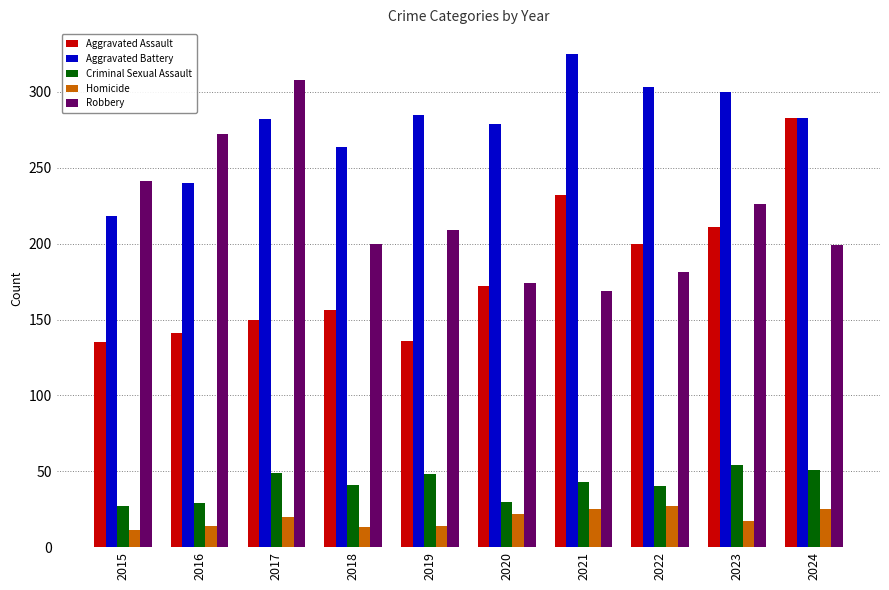

At which category is the sum across all series the highest?

2024